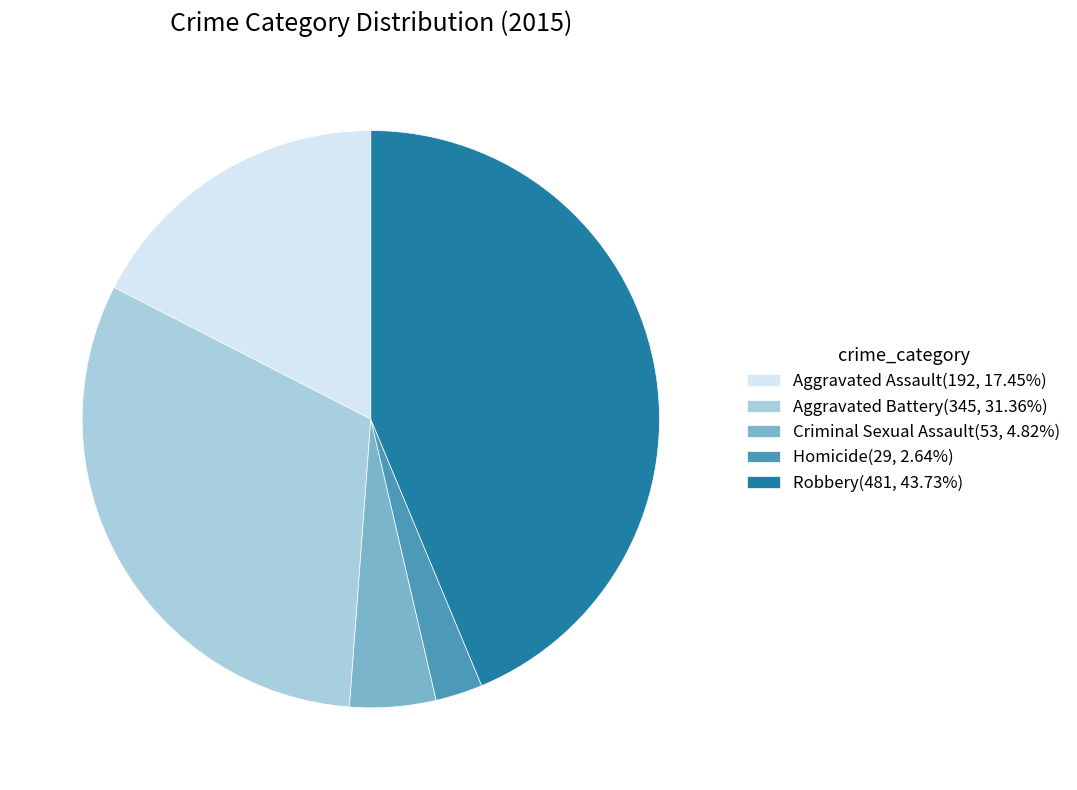

Is the sum of Criminal Sexual Assault and Aggravated Battery greater than half?

No